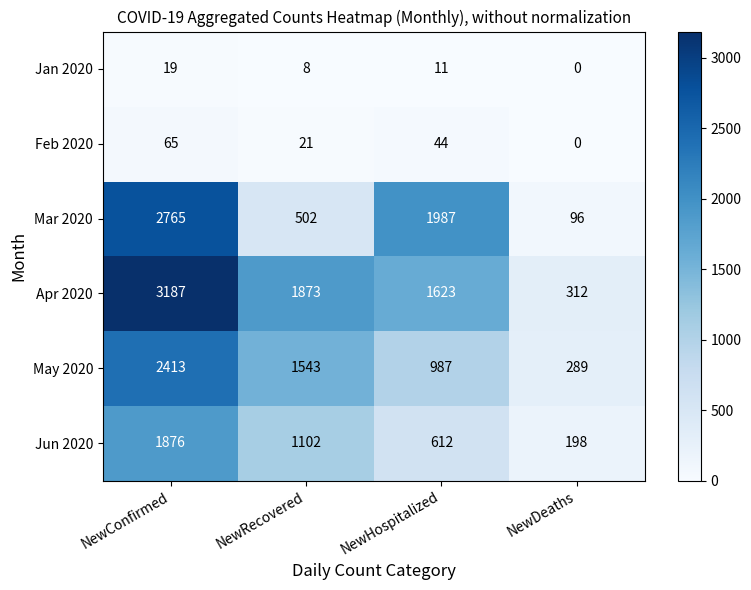

What is the sum of all Apr 2020 values?

6995